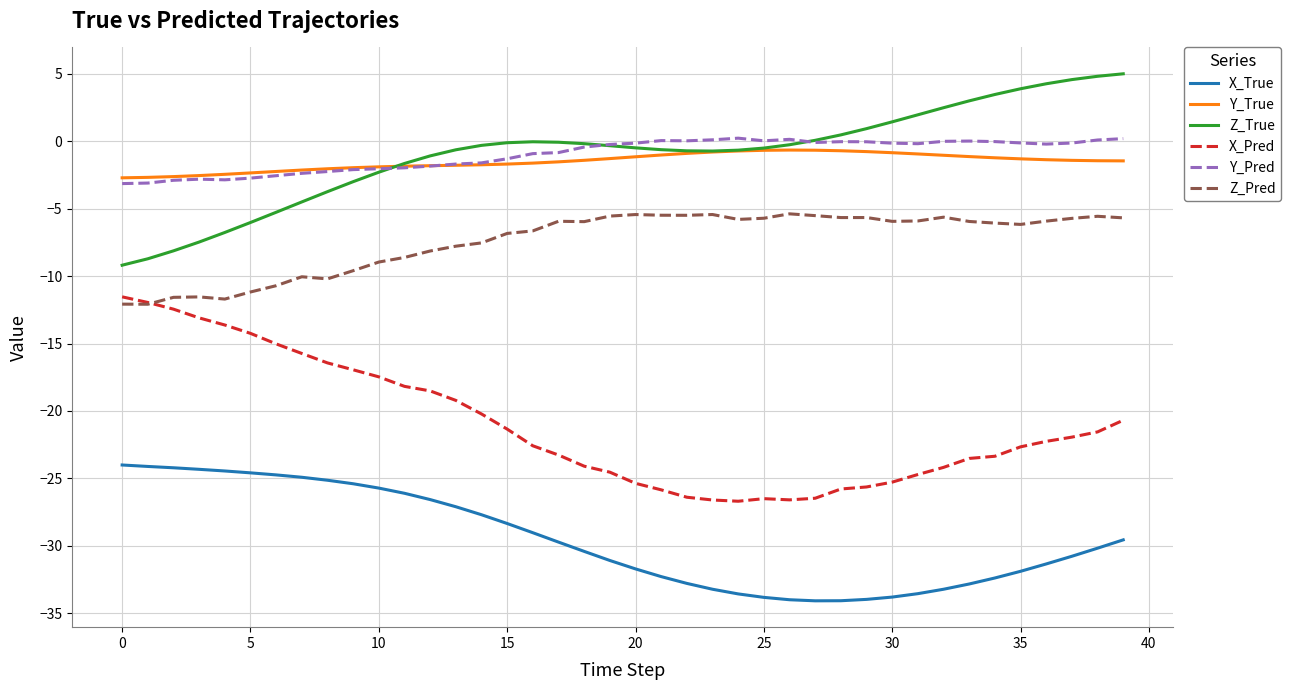

In X_Pred, how many points are higher than both neighbors (excluding endpoints)?

1